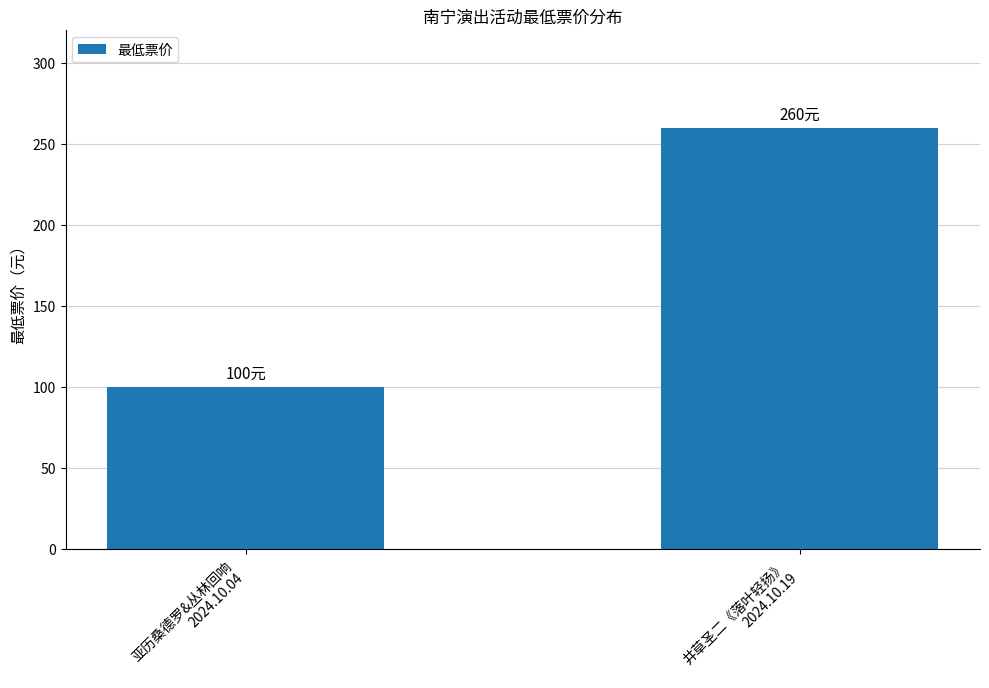

The value at 亚历桑德罗&丛林回响
2024.10.04 is 100. True or false?

True